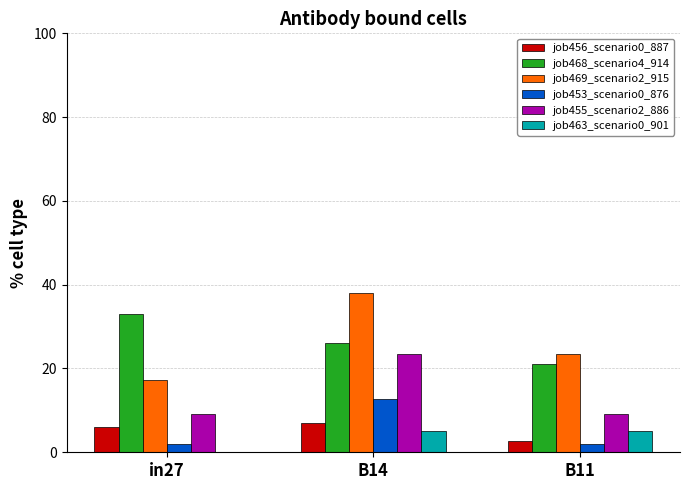

What is the sum of the job463_scenario0_901 values at B11 and B14?

10.4